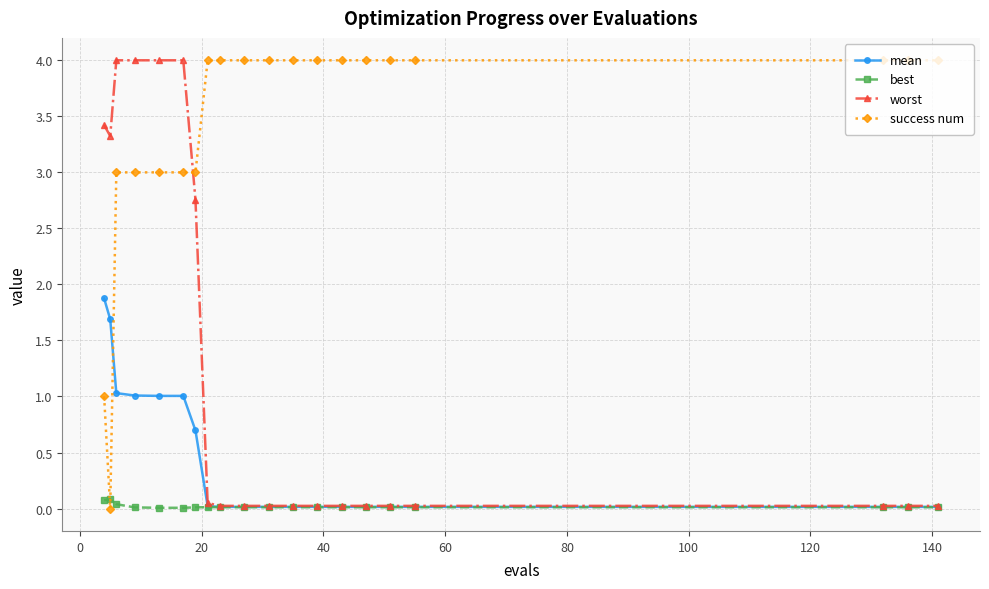

What is the value of the mean point at the 6th from the left?

1.0